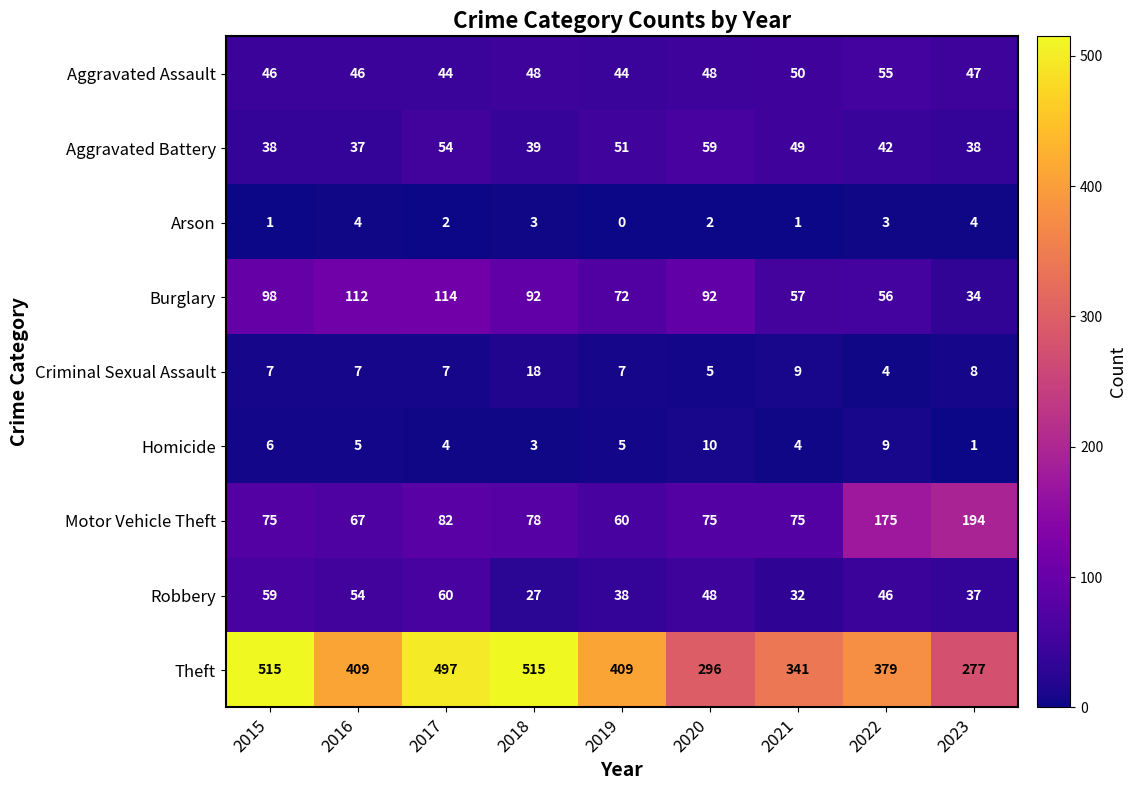

What is the sum of the Criminal Sexual Assault values at 2021 and 2017?

16